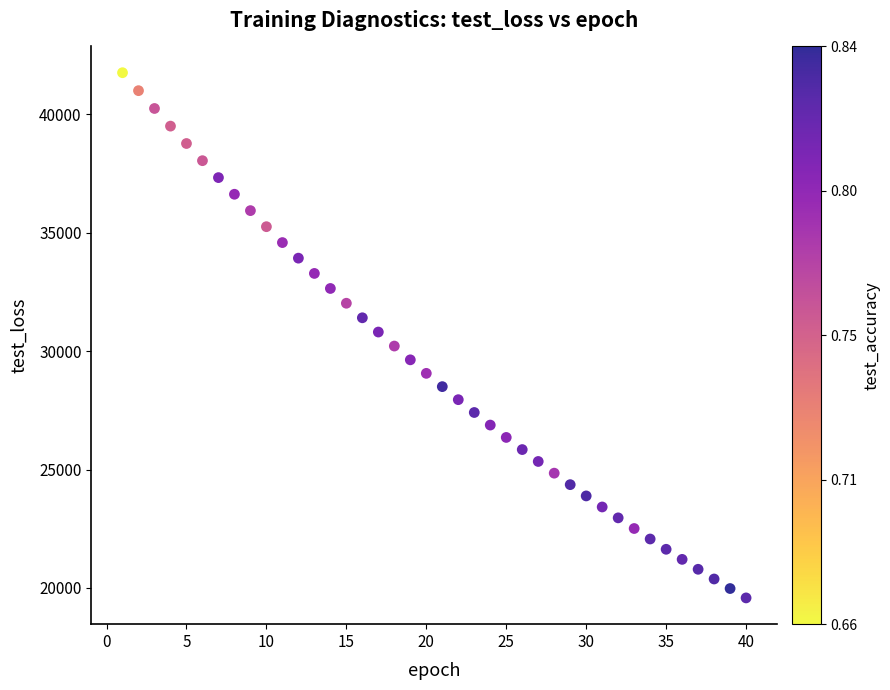

What is the range of Y values (max minus min)?

22185.2